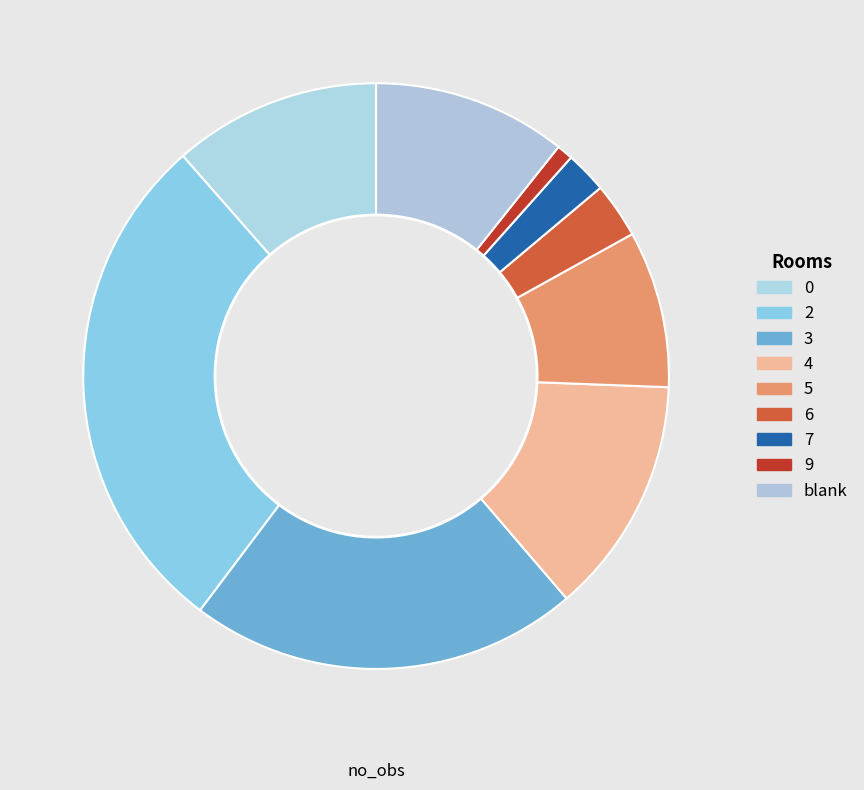

How many slices are in this pie chart?

9